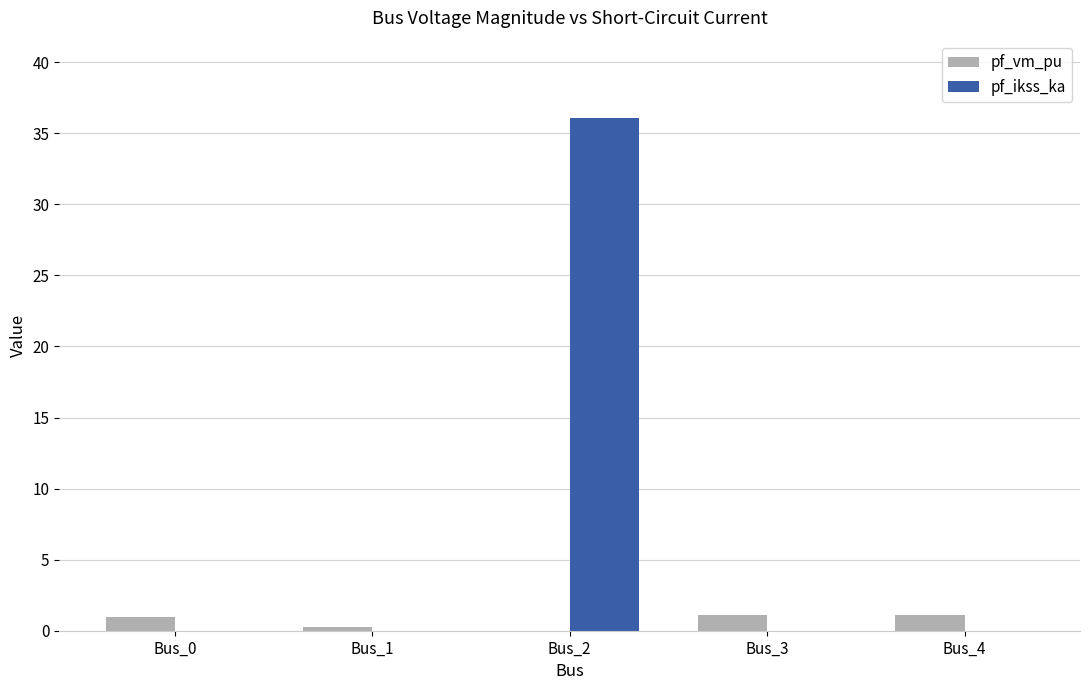

What is the sum of the pf_vm_pu values at Bus_3 and Bus_4?

2.2